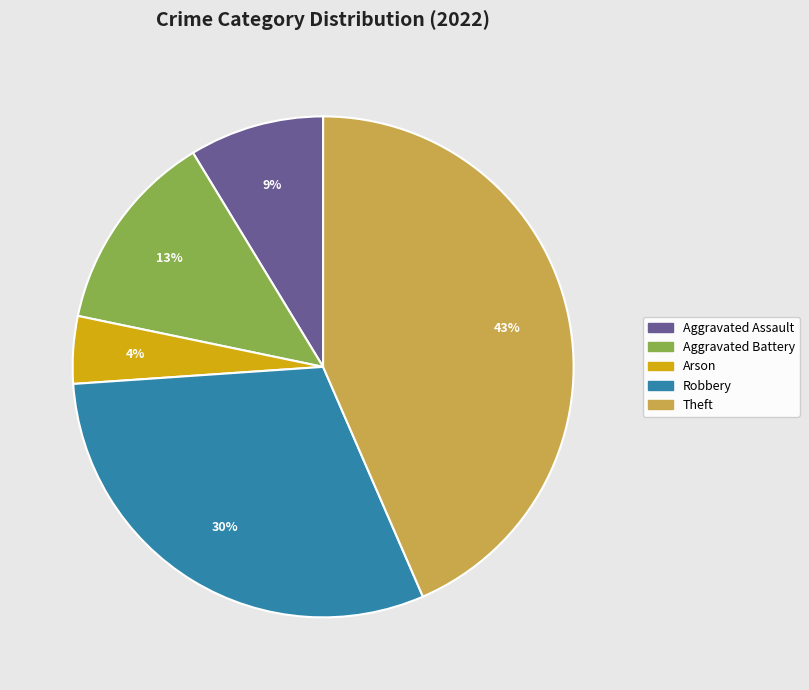

Which category has the biggest portion of the pie?

Theft